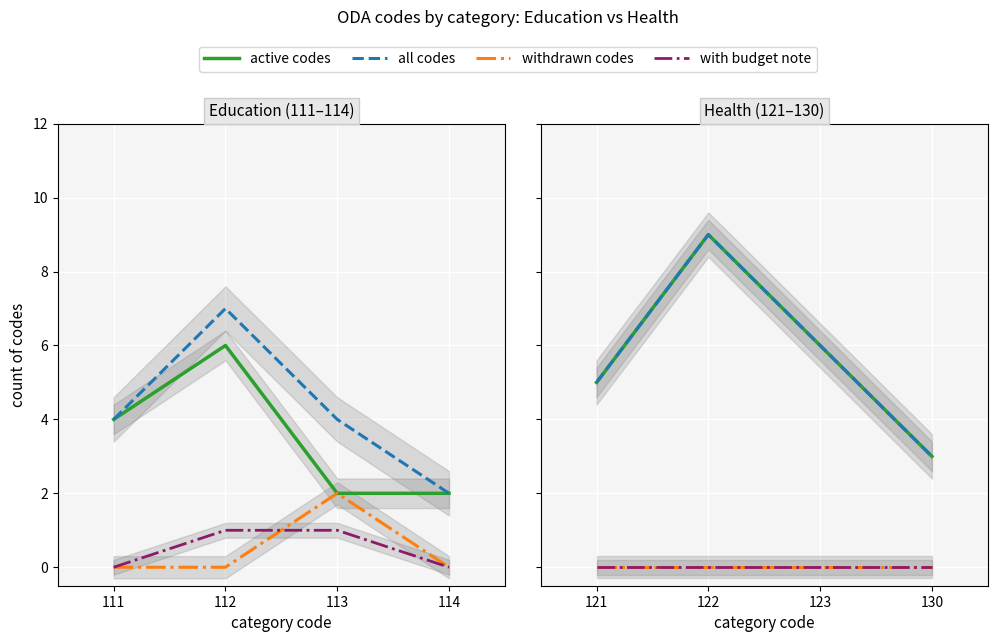

What are all the series names shown in the legend?

active codes, all codes, withdrawn codes, with budget note